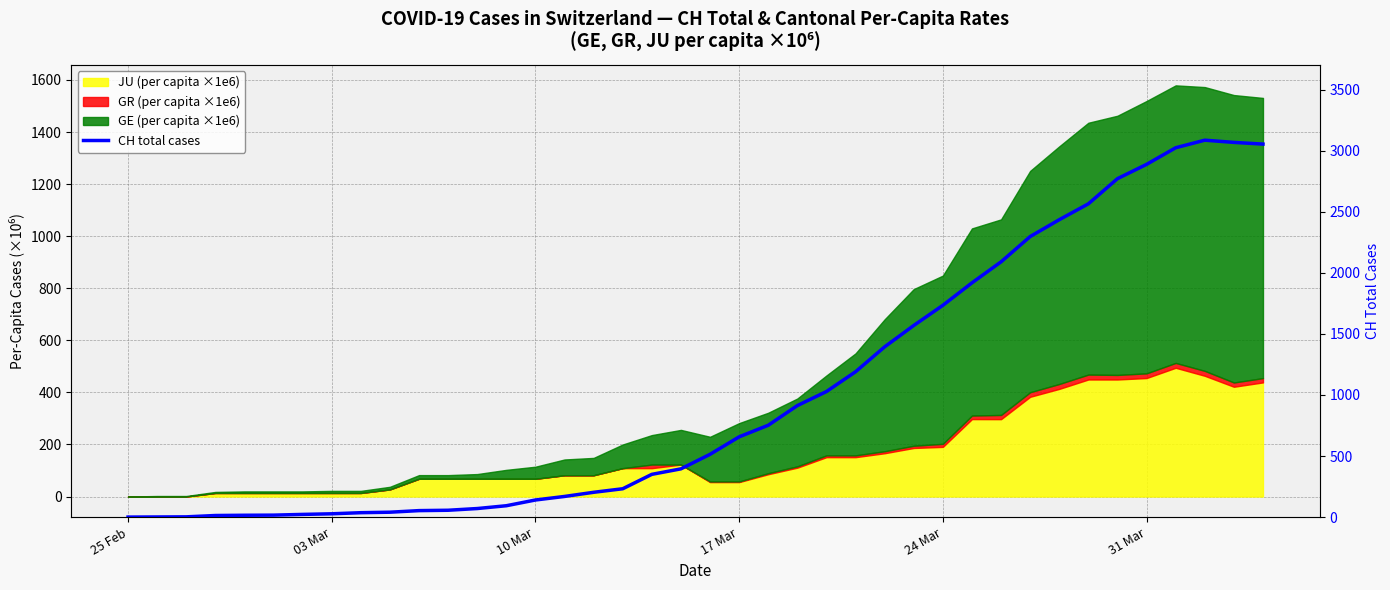

True or false: the data shows 25 at 31 Mar.

False